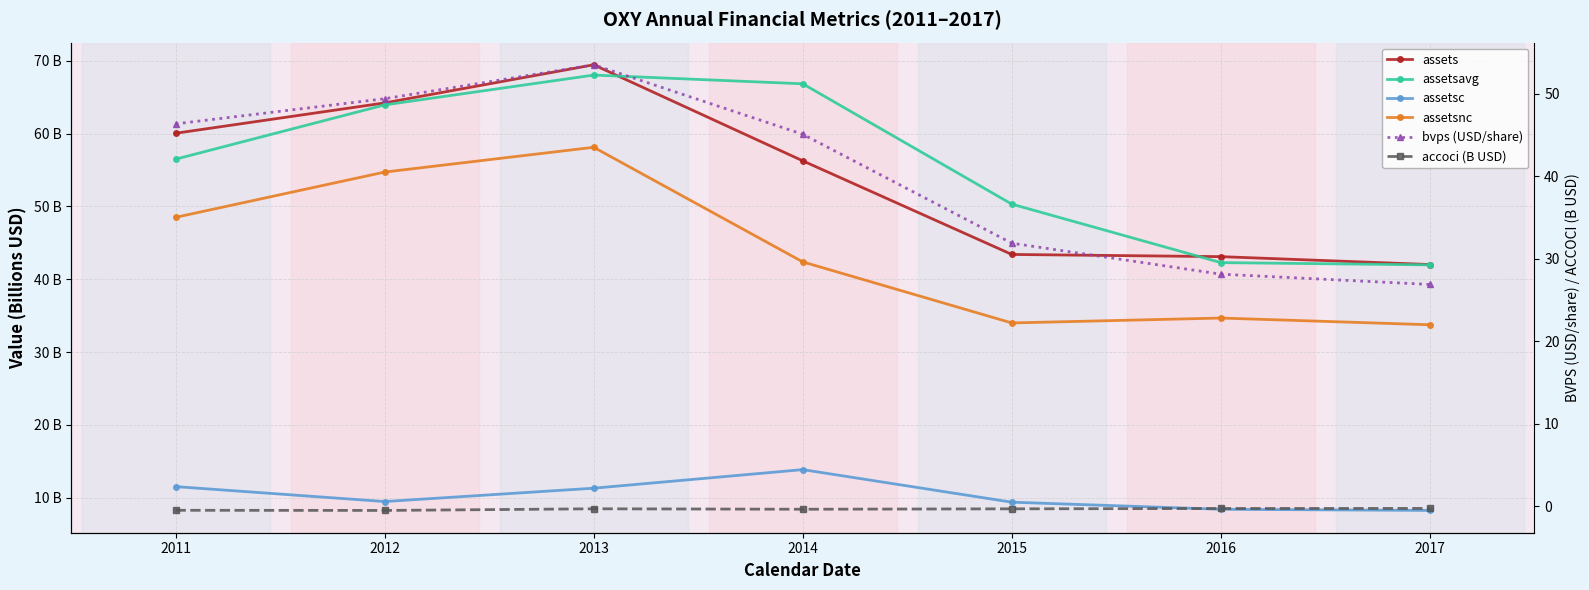

How many values in the assetsc series exceed 9?

5